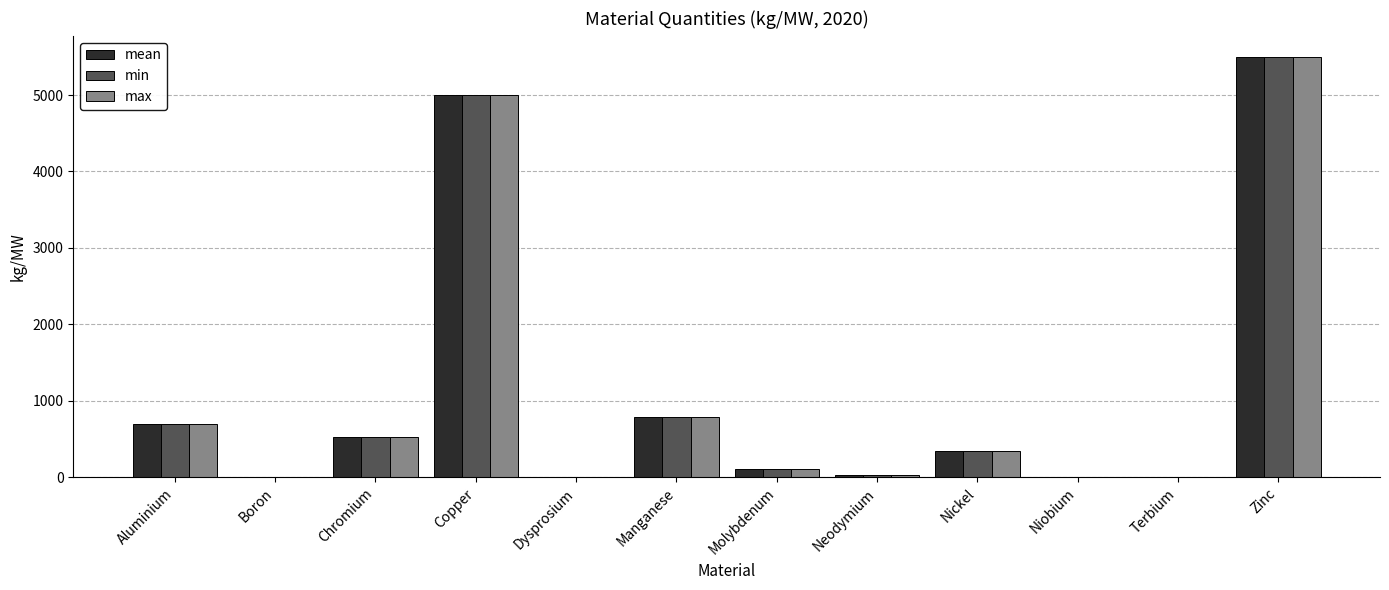

What is the greatest value displayed?

5500